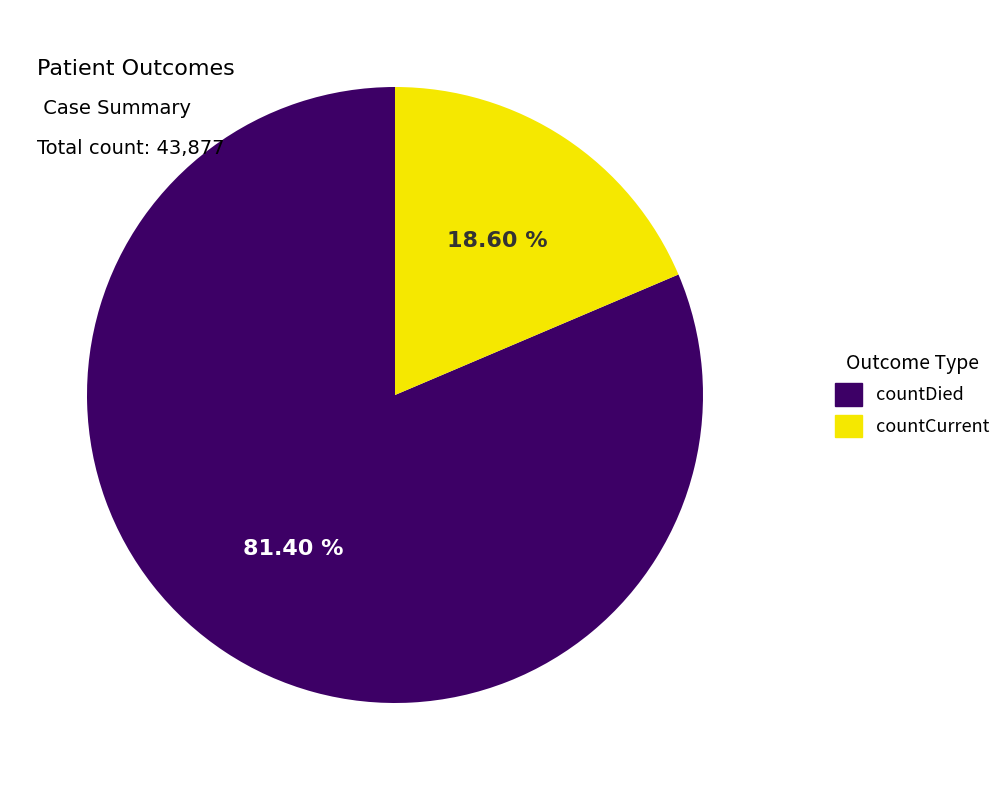

How many slices are in this pie chart?

2